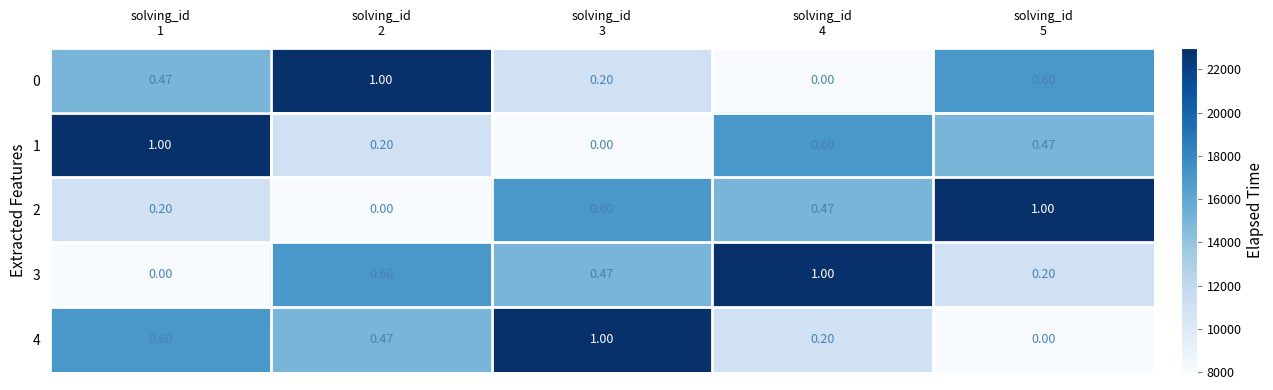

Count the number of data series in this chart.

5